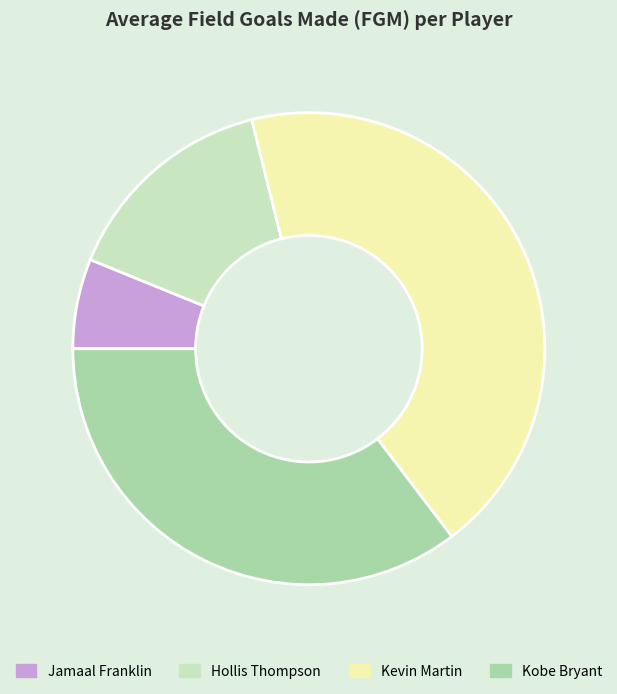

Is it true that Kevin Martin is 34% of the pie?

False